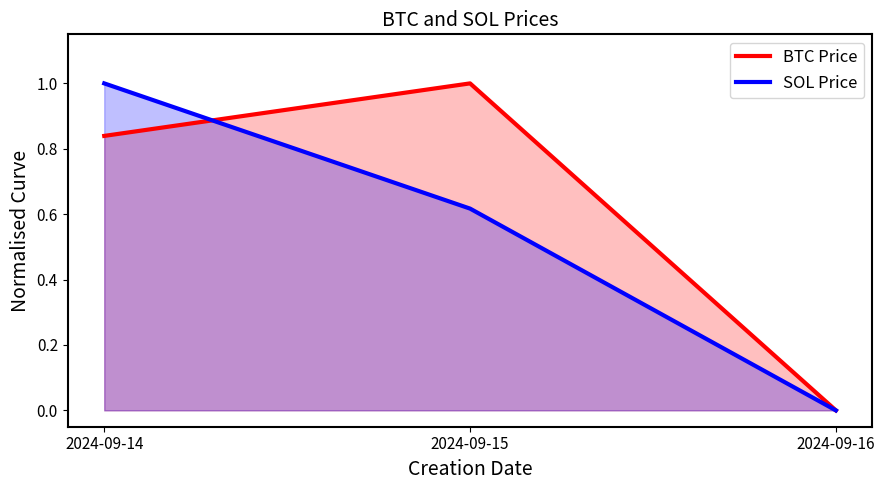

How many BTC Price values are between 0 and 1?

3